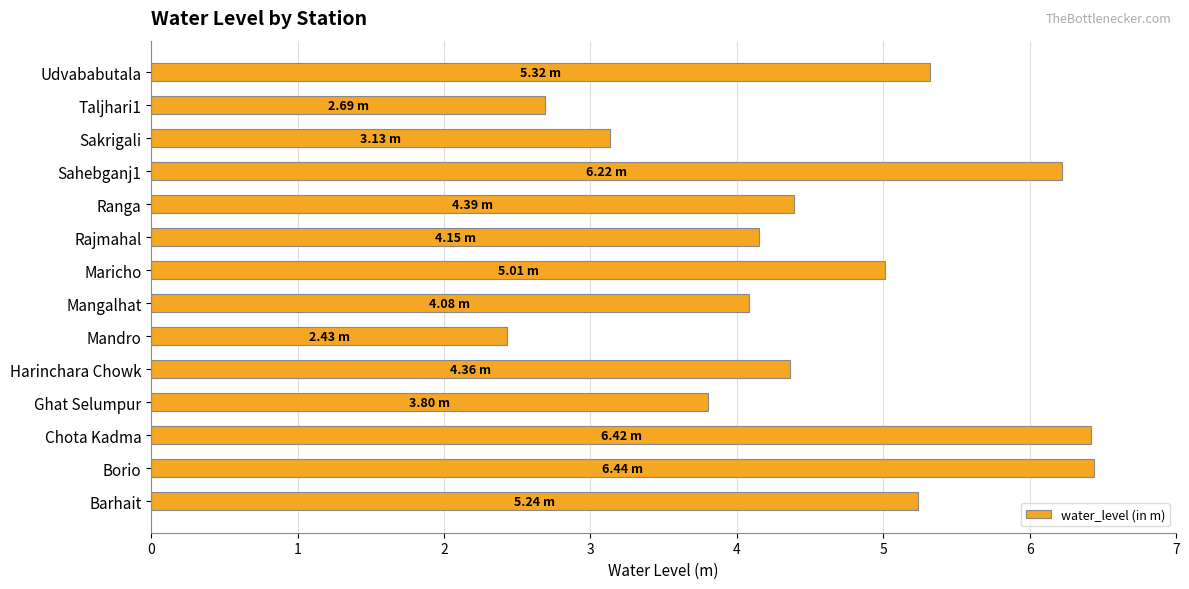

Which category has the lowest value across all series?

Mandro